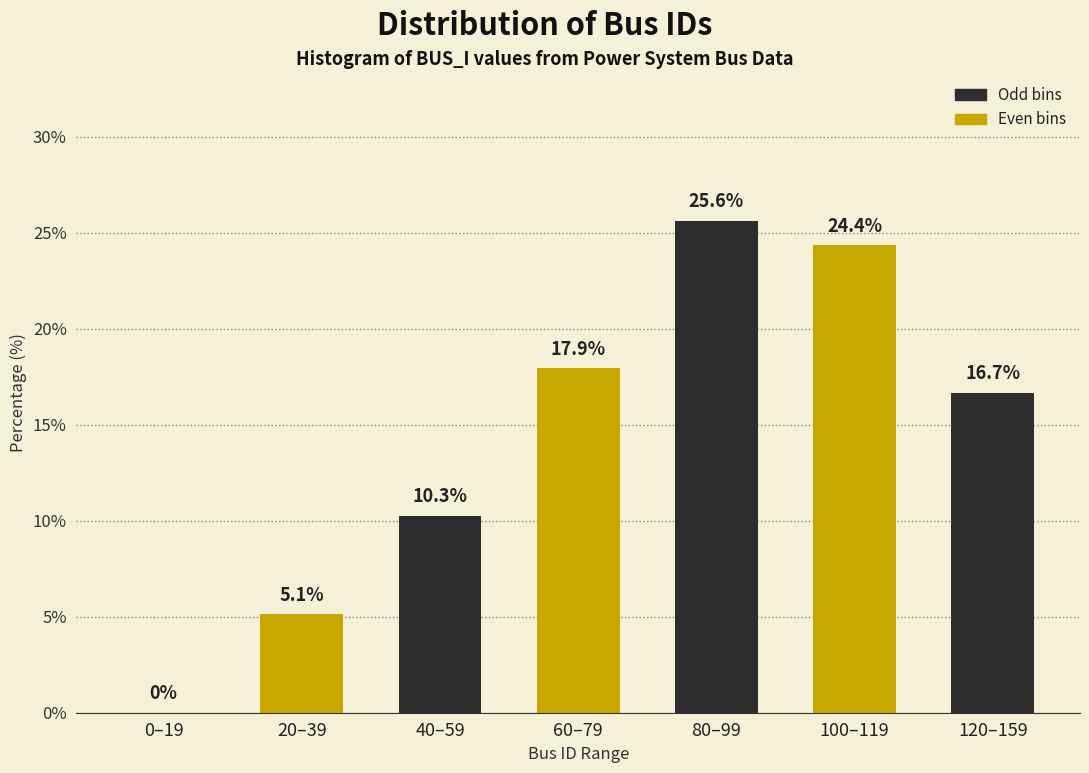

Reading right to left, extract all data points from this chart.

120–159=16.7	100–119=24.4	80–99=25.6	60–79=17.9	40–59=10.3	20–39=5.1	0–19=0.0